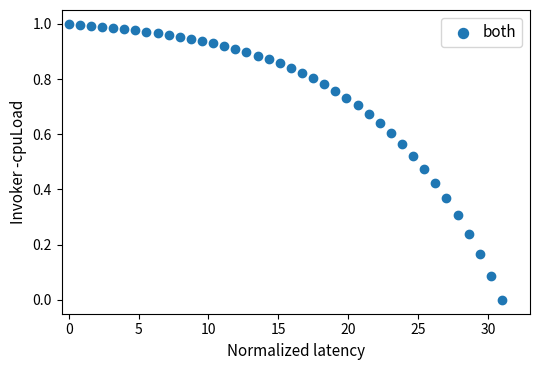

Count the number of points in this scatter plot.

40